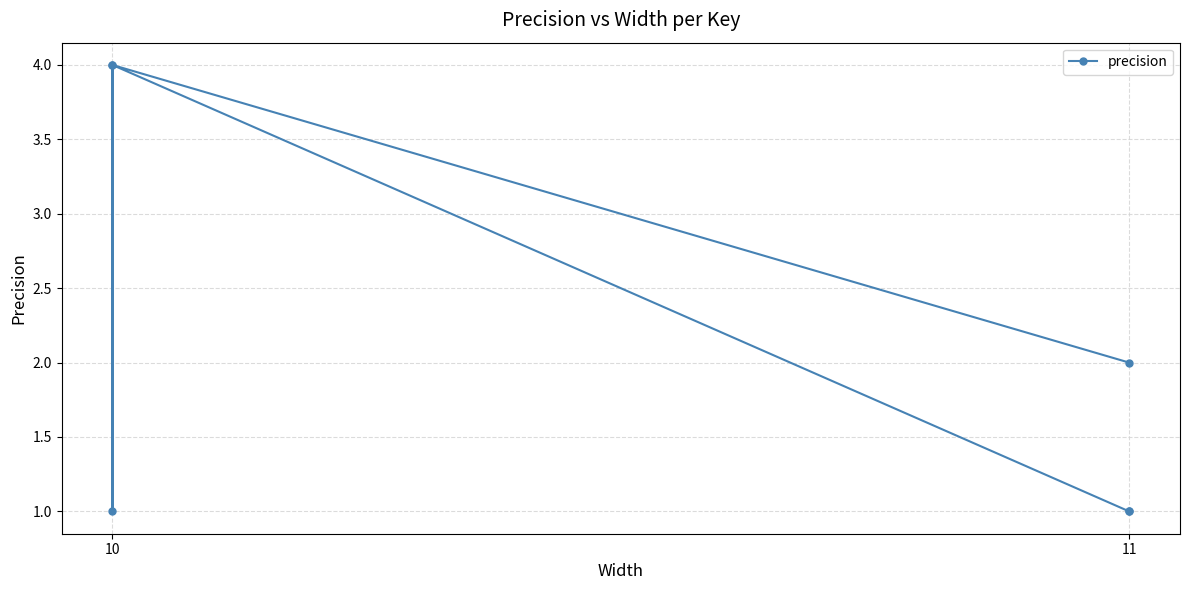

Where is the first local minimum?

10